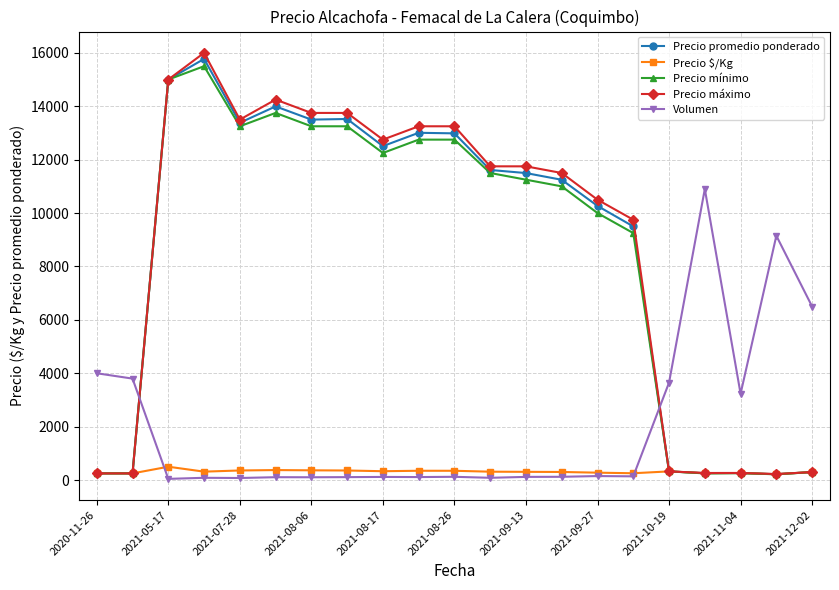

At how many categories does at least one series exceed 6035?

17